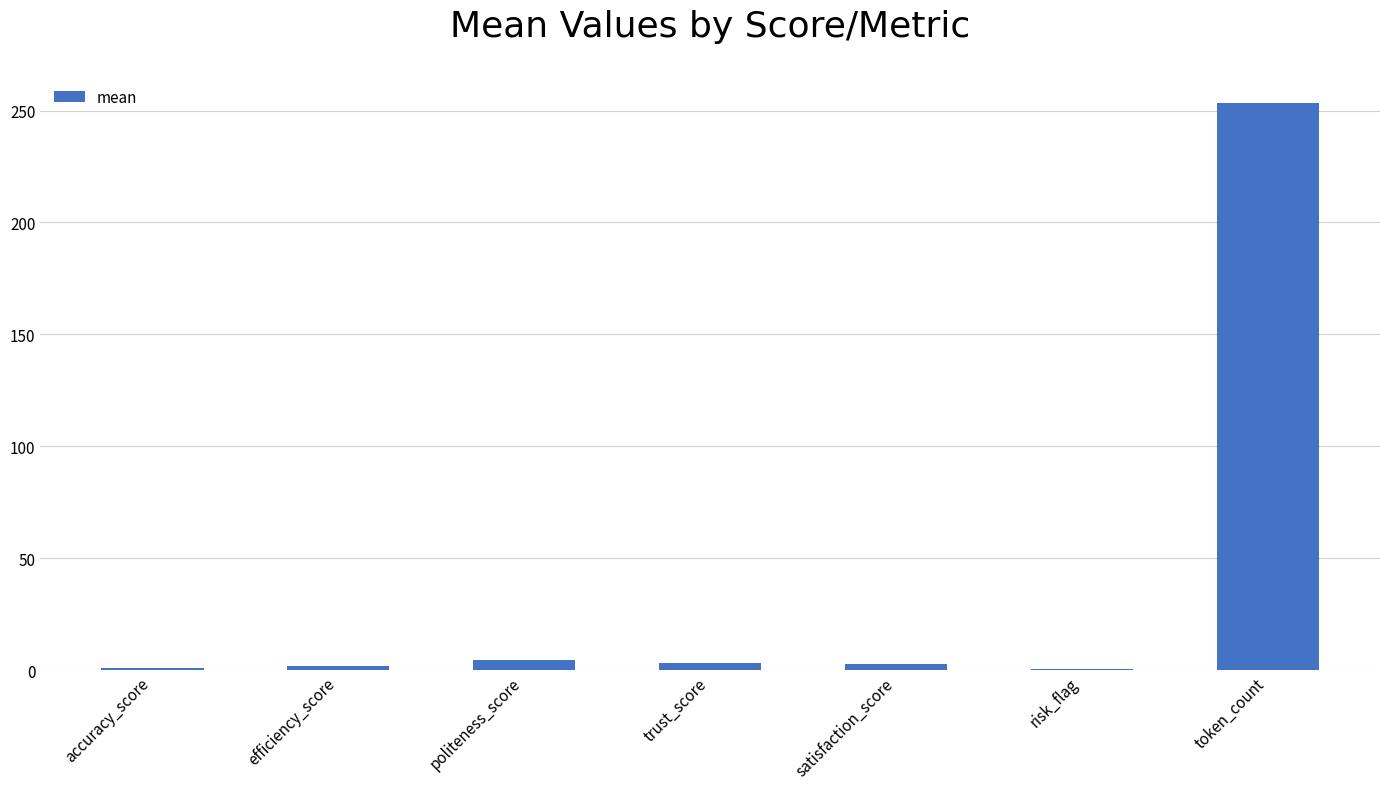

What is the maximum value shown in the chart?

253.3